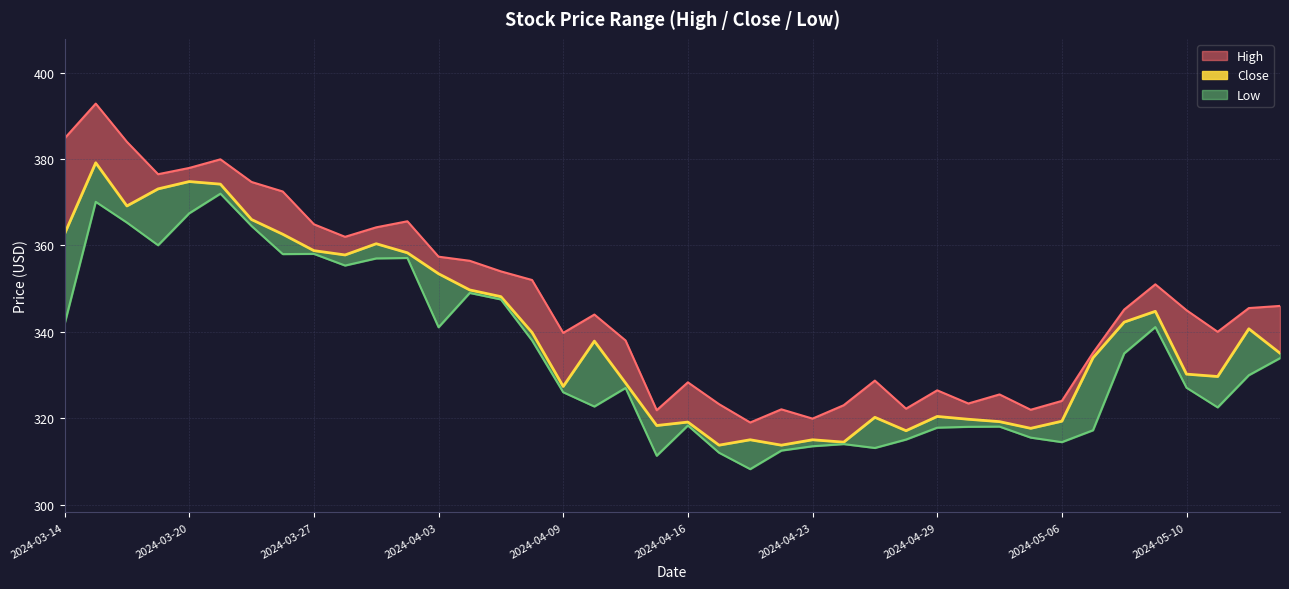

The value at 2024-04-03 is 152.5. True or false?

False